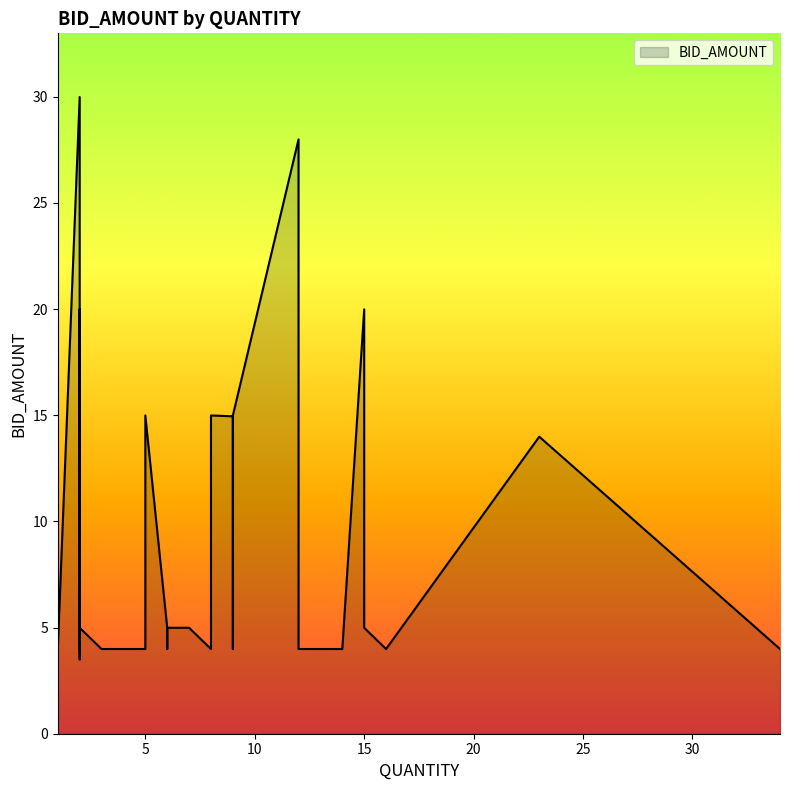

What is the label of the 36th point from the right?

8